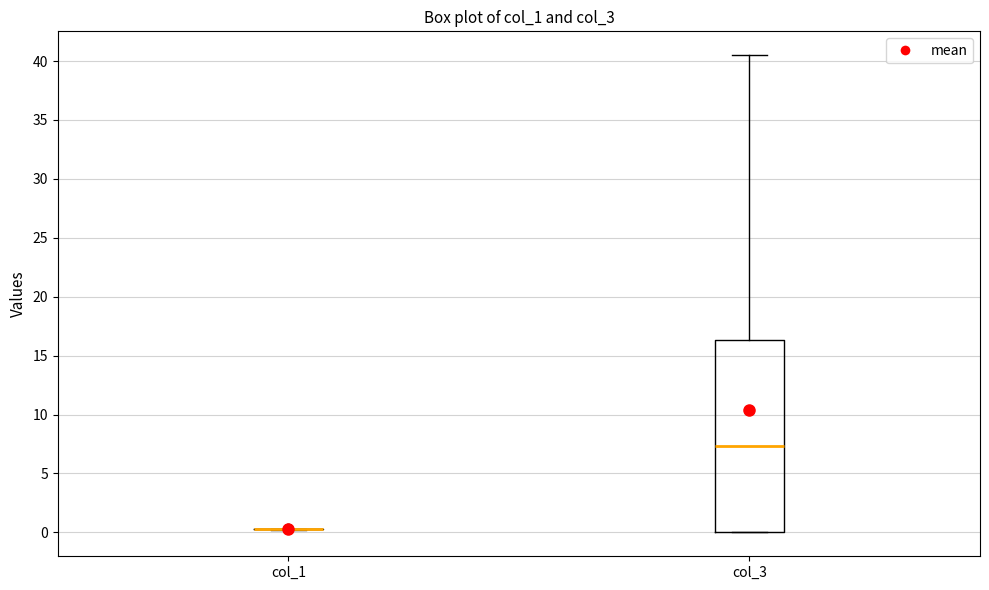

Where is the upper edge of the box for col_3 on the y-axis? The values are not printed on the chart, so give them approximately, as read against the axis.

16.5